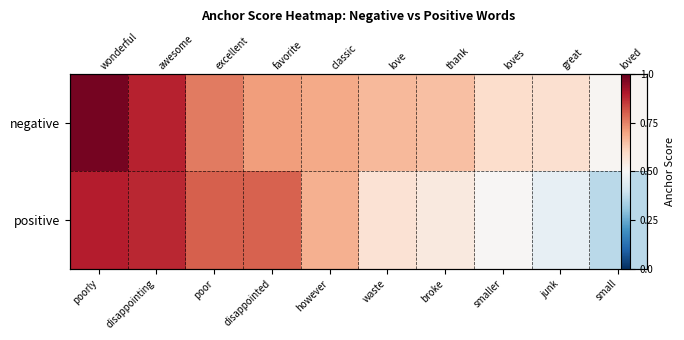

Is it true that negative equals 0.6 at poorly?

False